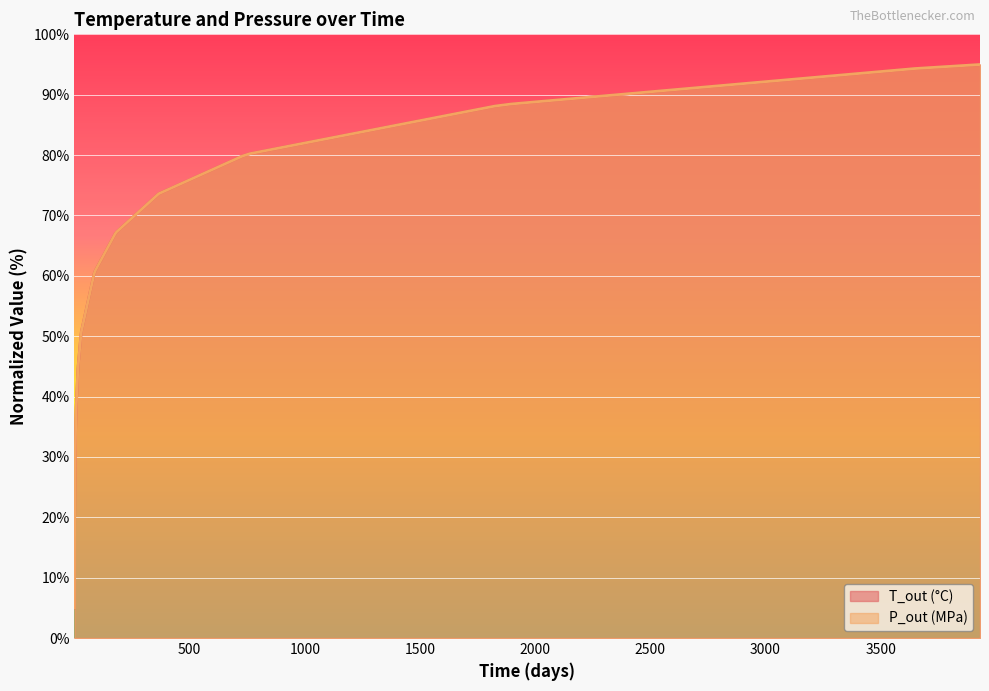

What is the sum of the P_out (MPa) values at 182.5 and 15?

111.6